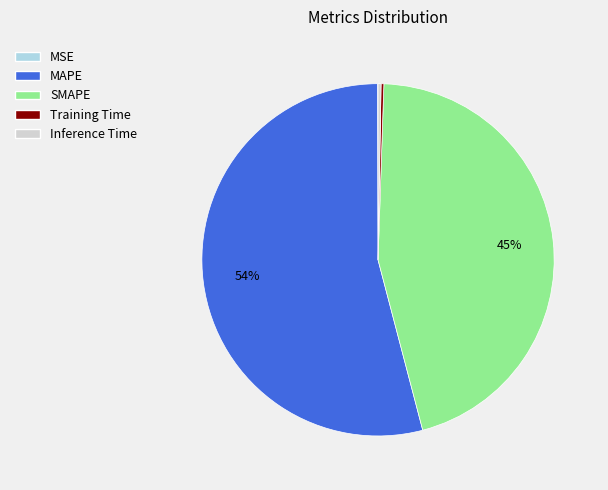

To the nearest percent, what is the average slice percentage?

20%